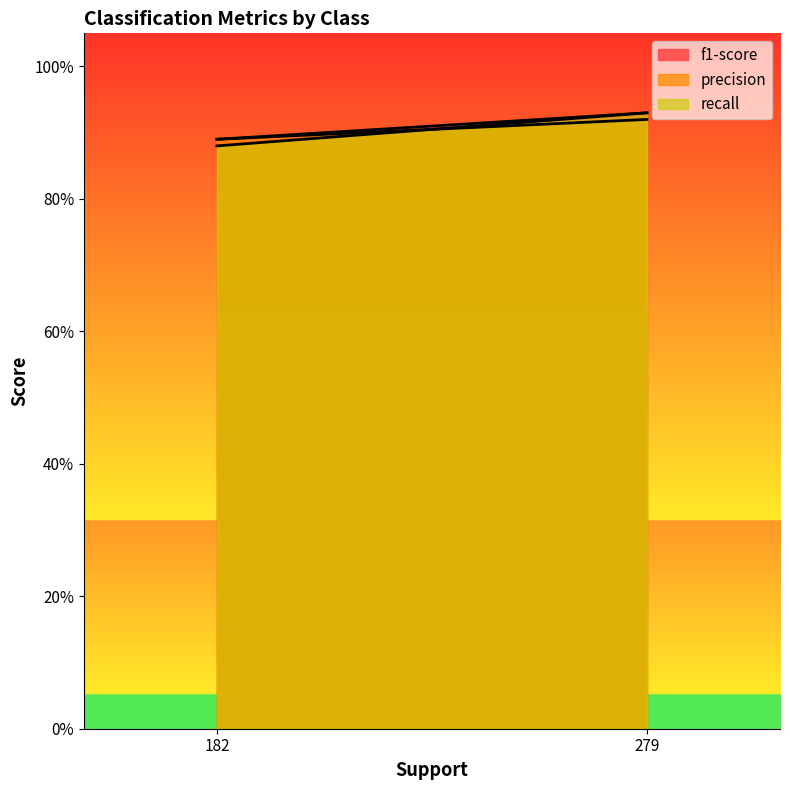

What is the average value of the recall series?

0.9